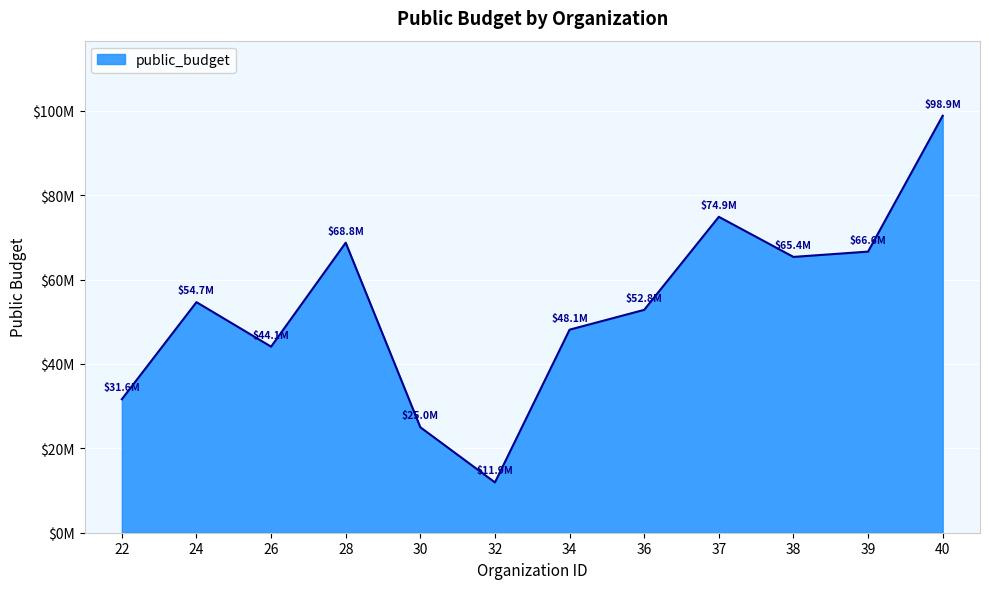

The chart shows a value of 48603635.5 at 22. True or false?

False